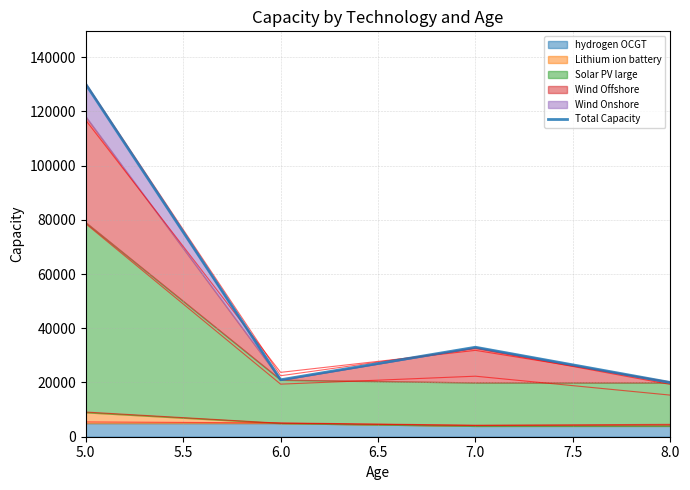

Does the chart display data point markers on the line(s)?

No